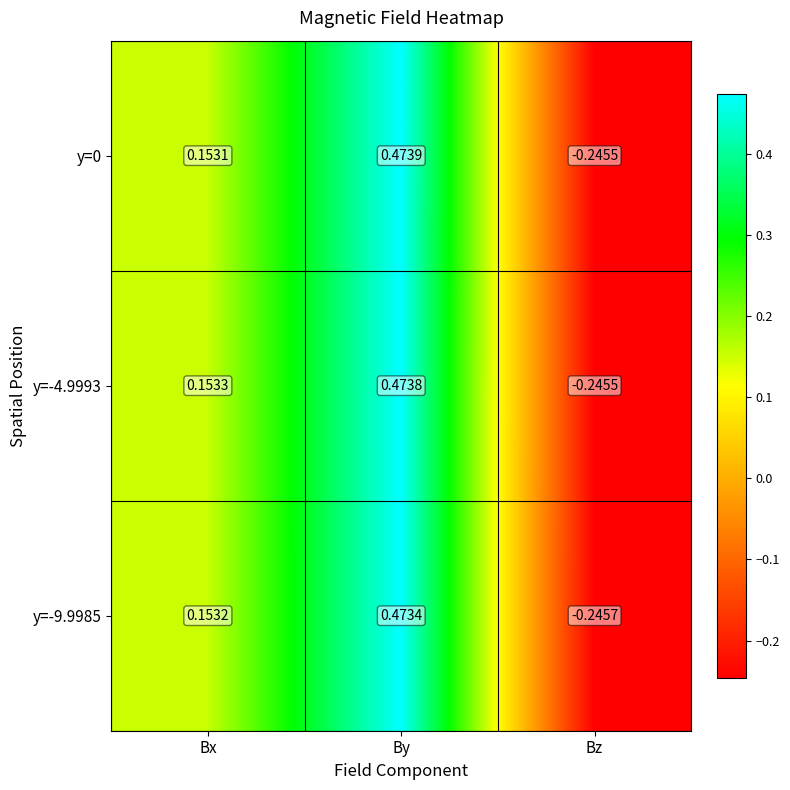

Which label corresponds to the largest value in the chart?

By